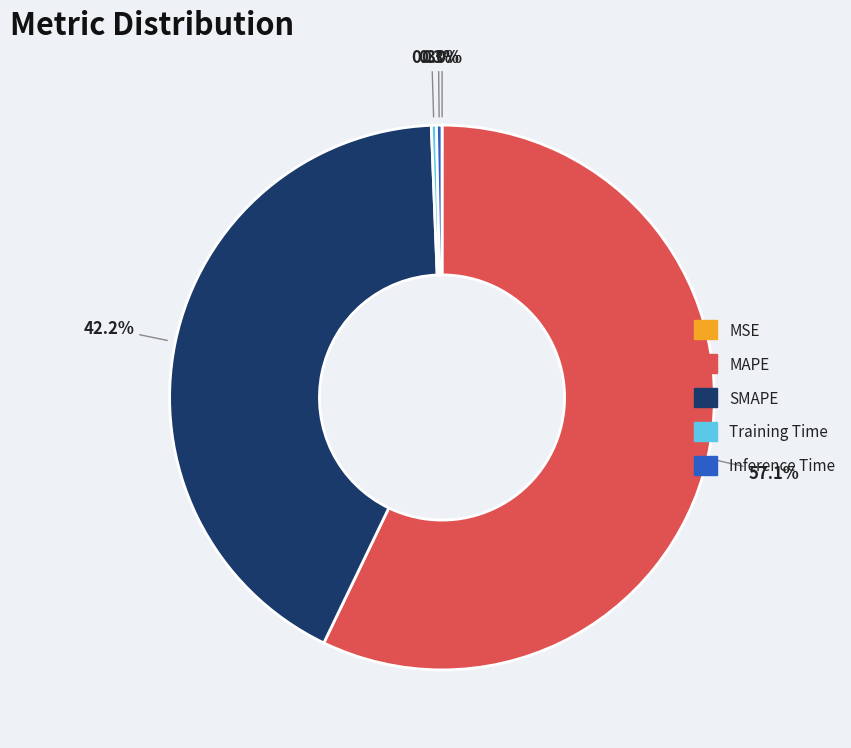

Which slice is the largest?

MAPE